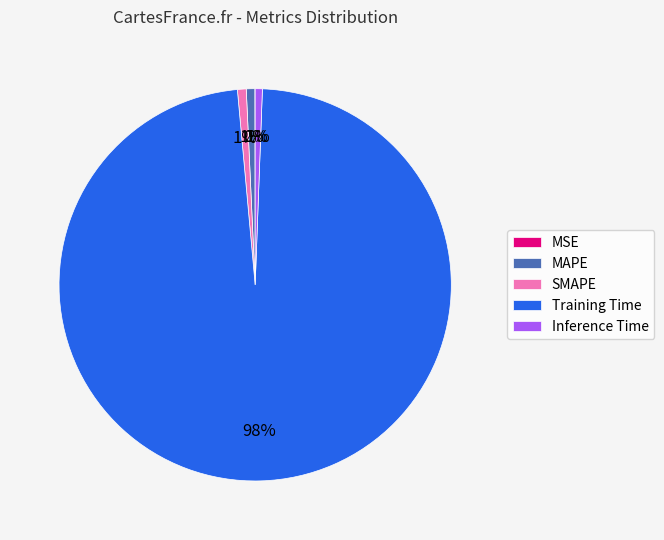

To the nearest percent, what is the average slice percentage?

20%